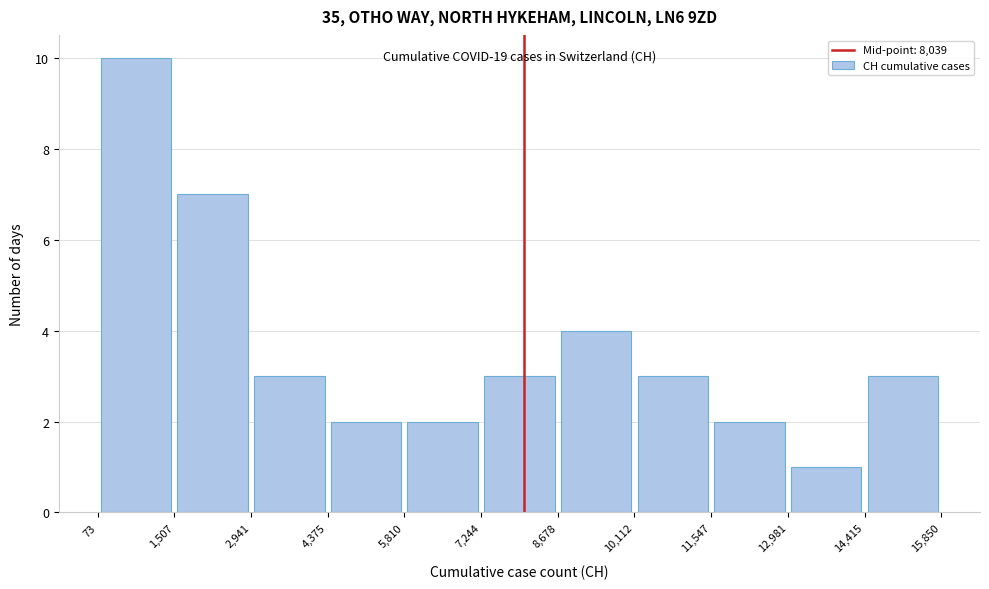

Over which range of the x-axis is the bar tallest?

73 to 1,507